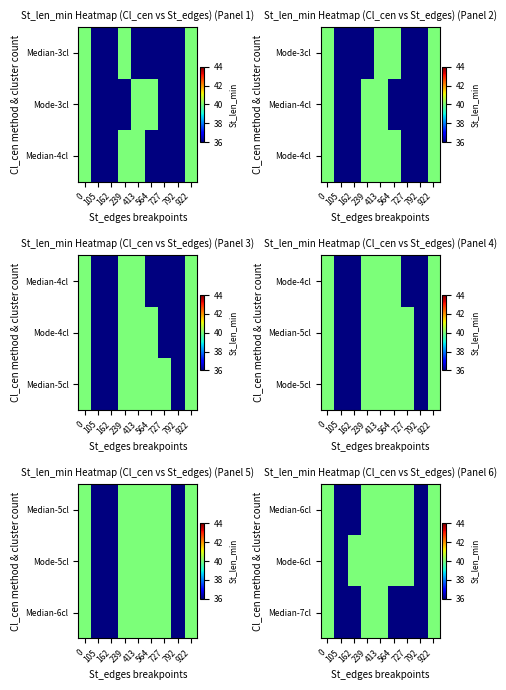

Count the number of data series in this chart.

3